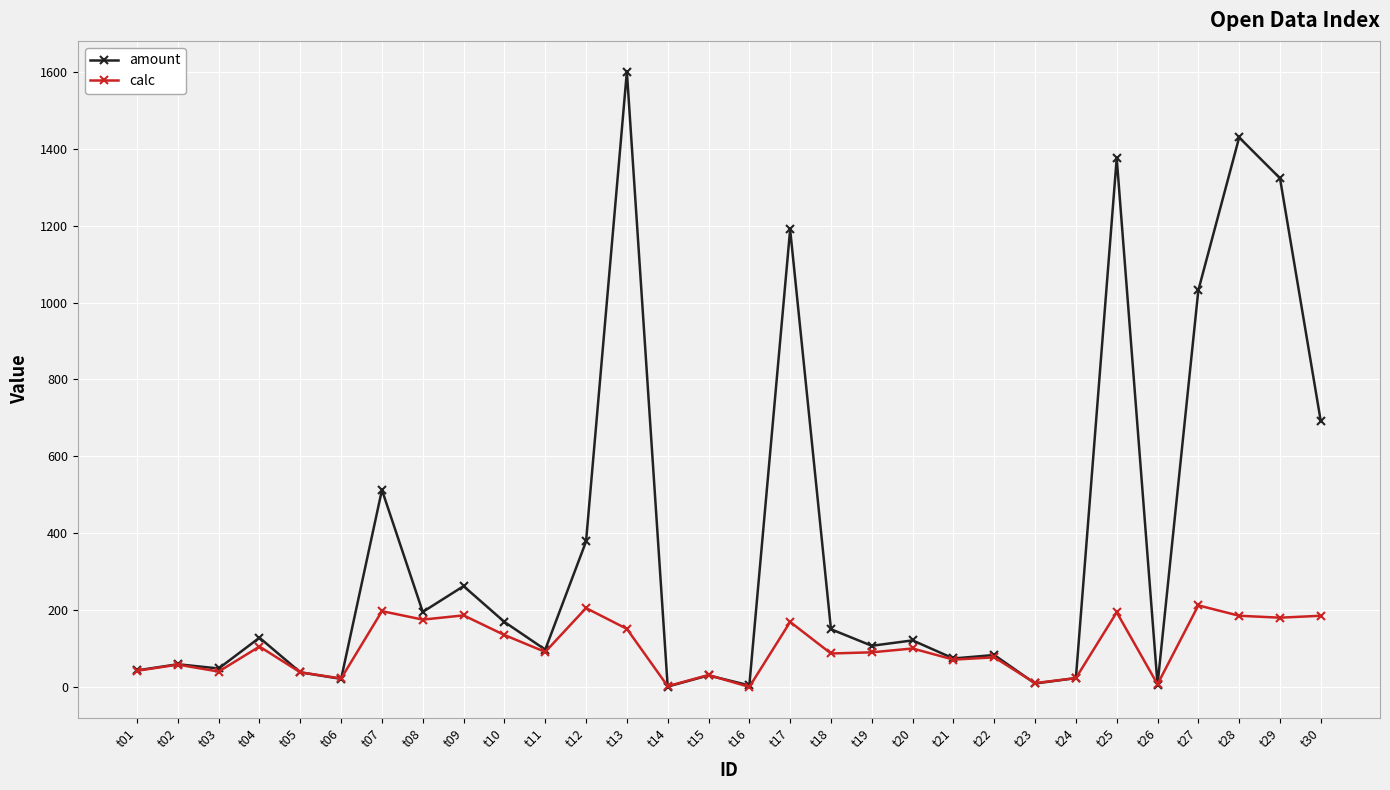

True or false: calc has more than 1 interior local peaks.

True